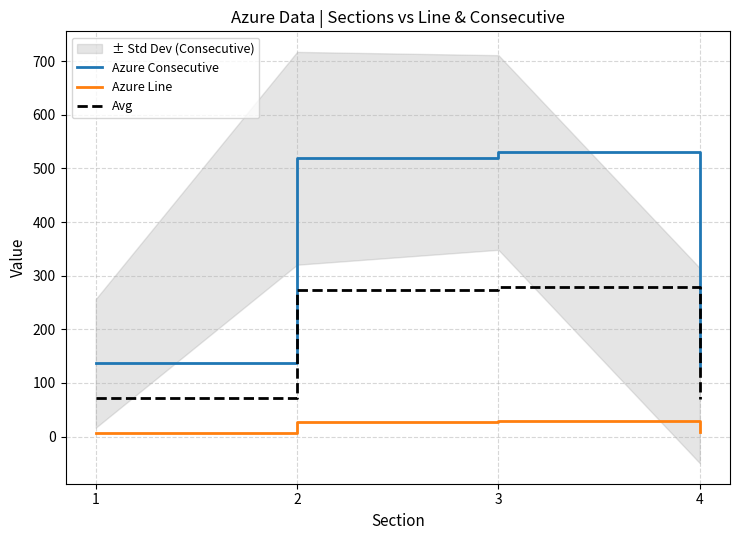

Which label corresponds to the largest value in the chart?

3